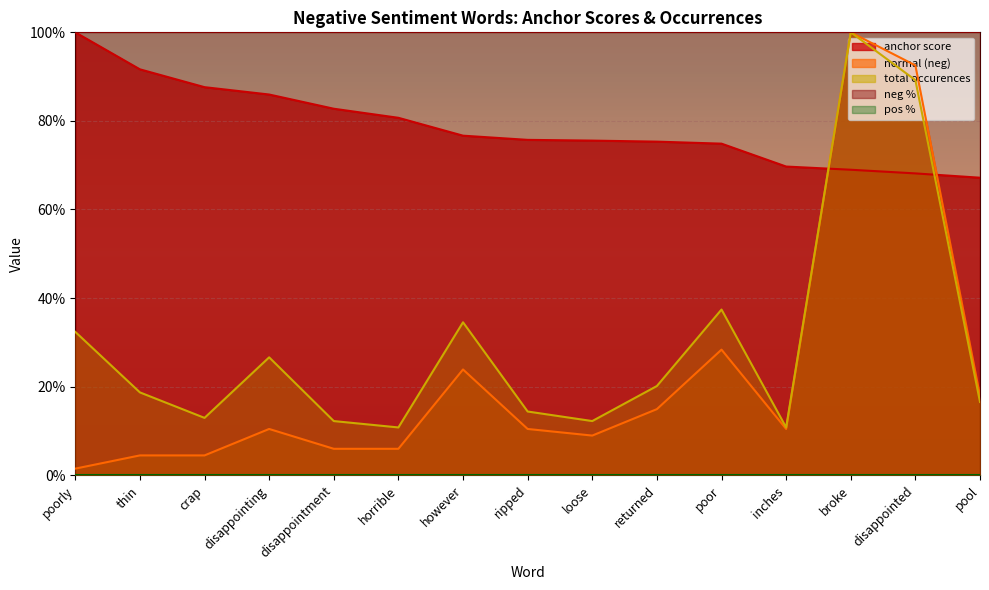

List the series in order of their peak value, highest first.

anchor score, normal (neg), total occurences